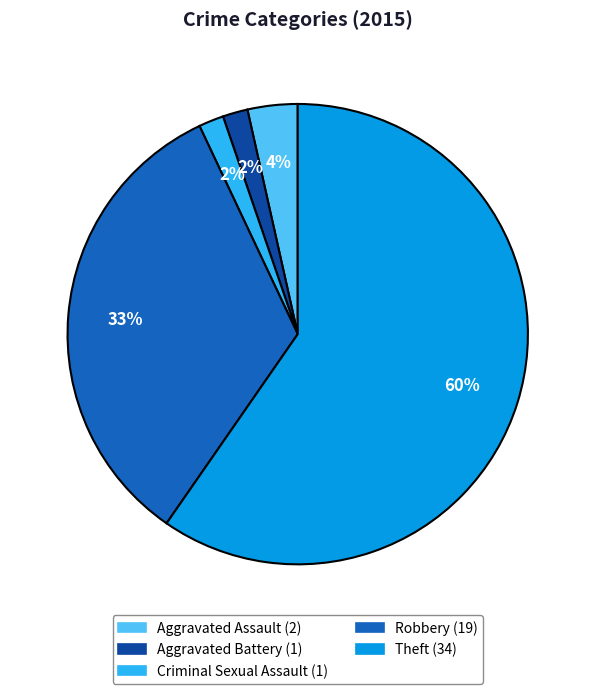

How many segments does this pie chart have?

5